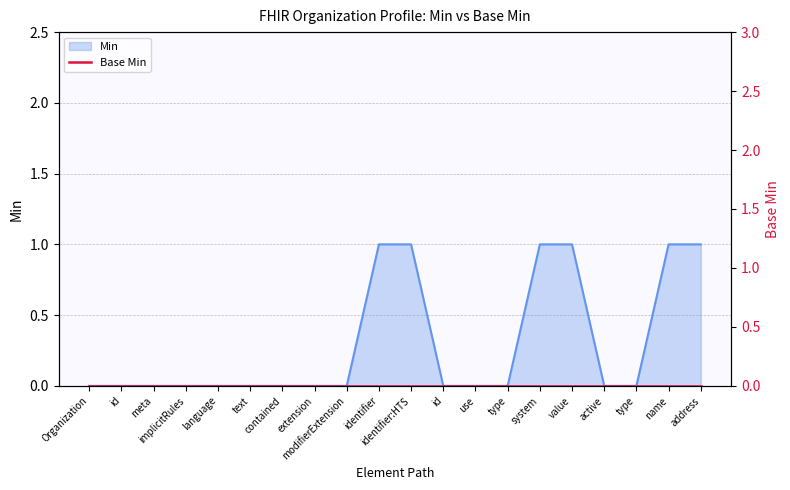

Reading left to right, transcribe all the data shown in this chart.

0	0	0	0	0	0	0	0	0	1	1	0	0	0	1	1	0	0	1	1